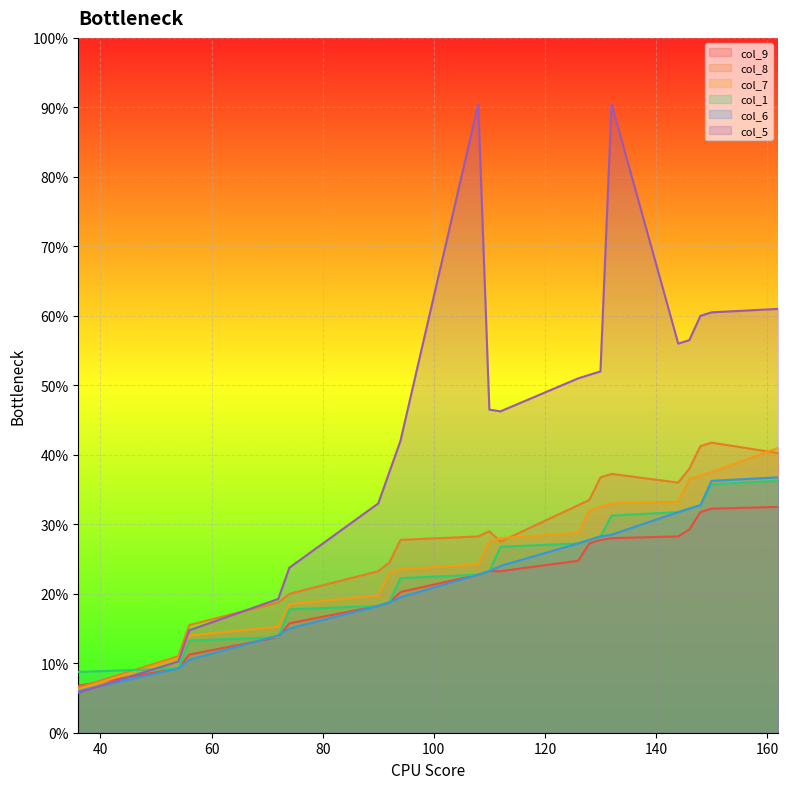

What is the sum of the col_9 values at 94 and 126?

180